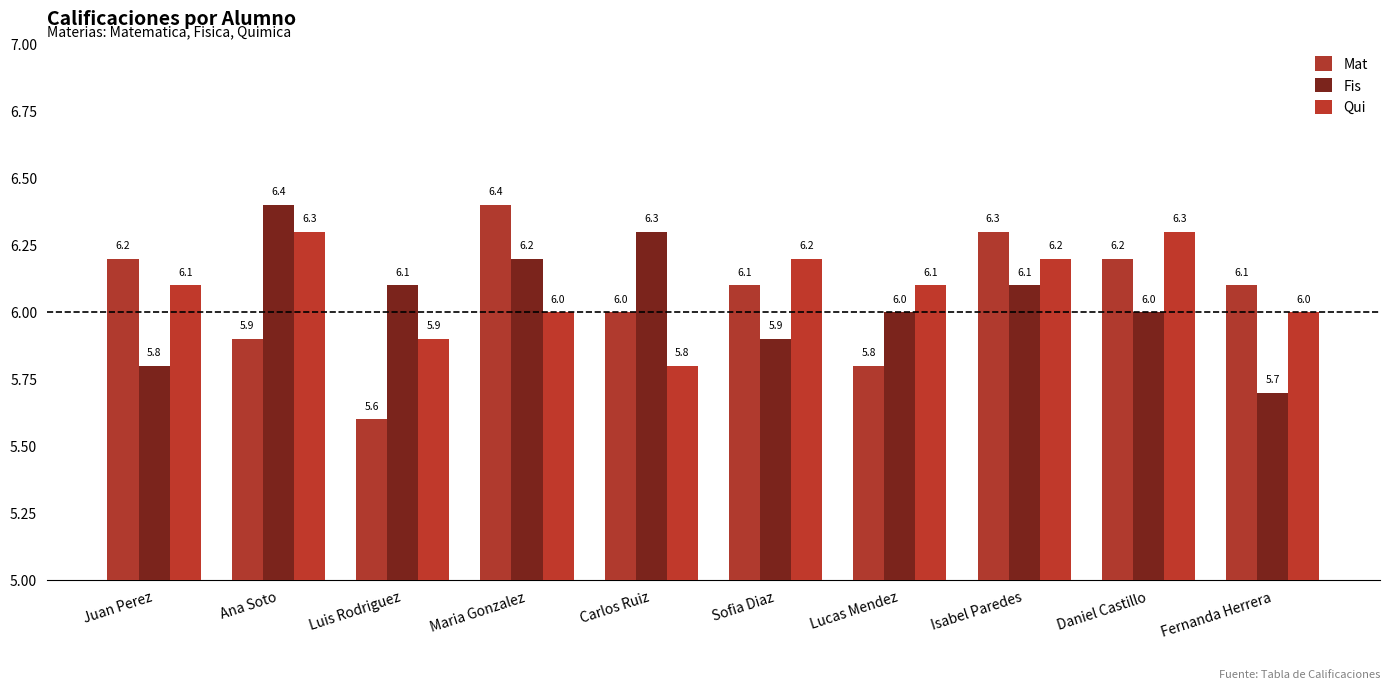

Which series has the widest spread of values?

Mat